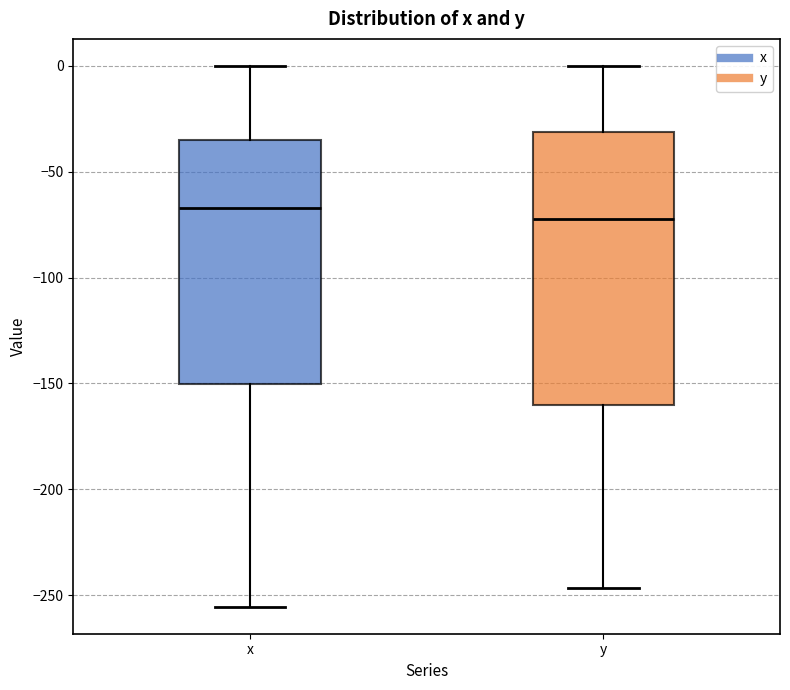

Which box is the tallest, from its lower edge to its upper edge?

y